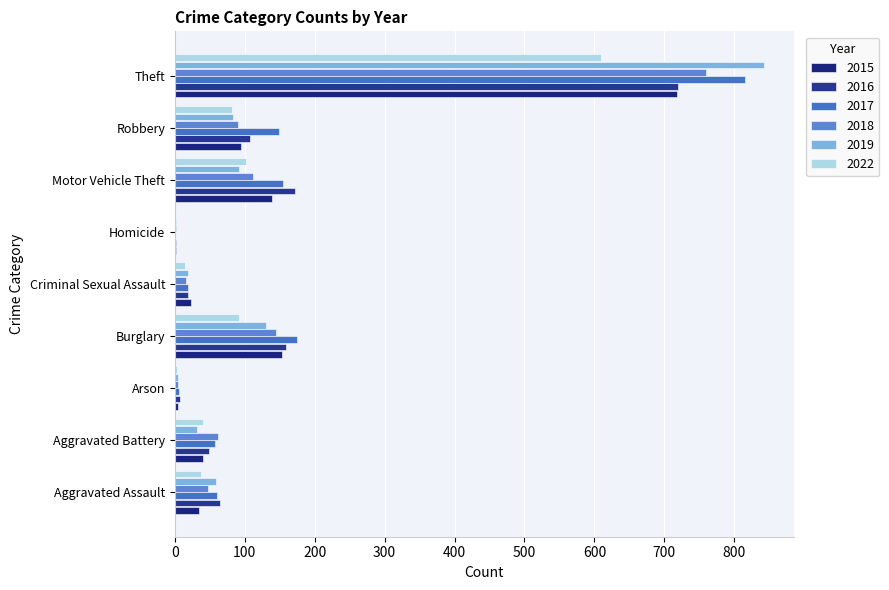

How many data points does each series have?

9